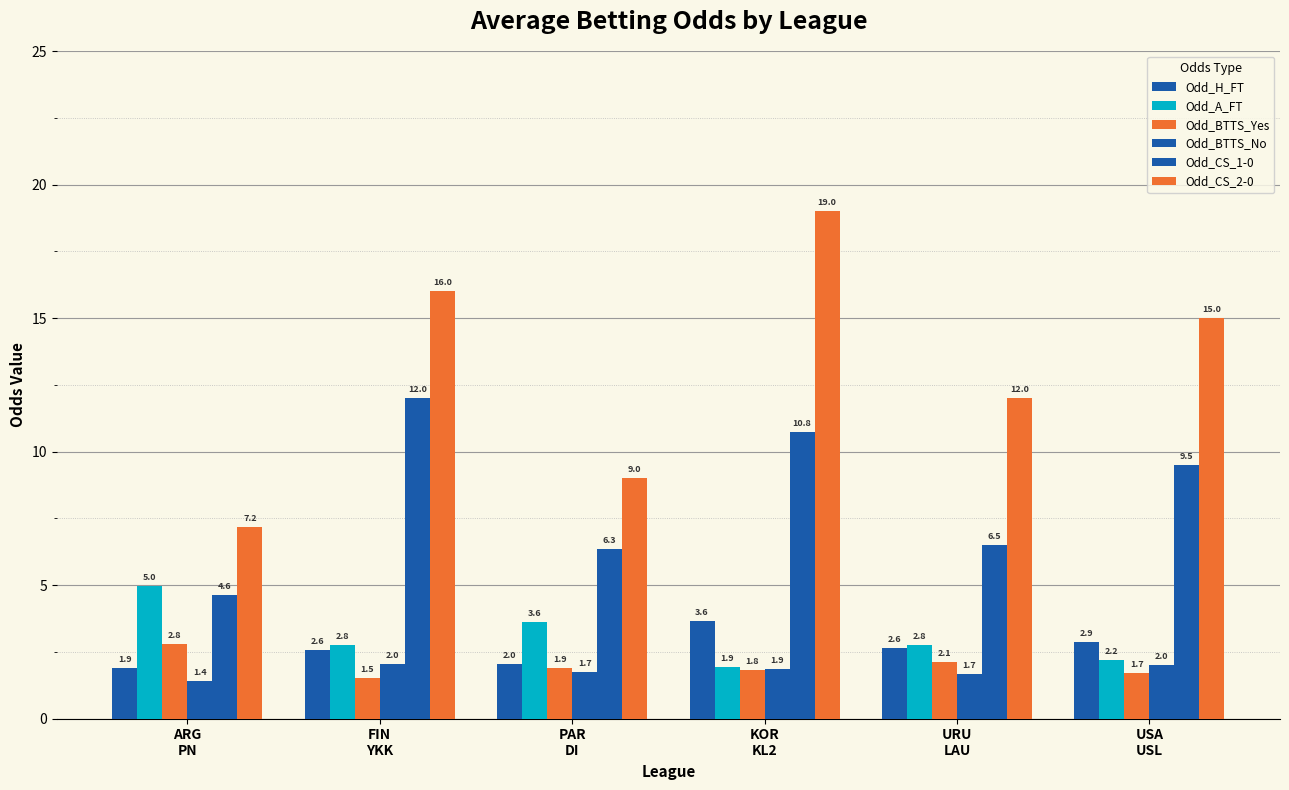

The value of Odd_BTTS_Yes at URU
LAU is 1.1. True or false?

False